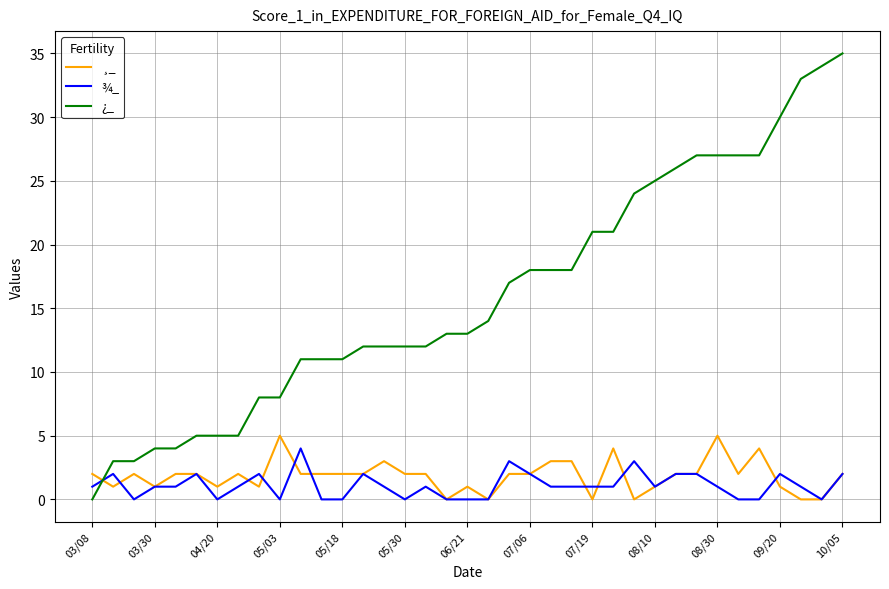

Reading left to right, list all the values displayed in this chart.

¸_: 2	1	2	1	2	2	1	2	1	5	2	2	2	2	3	2	2	0	1	0	2	2	3	3	0	4	0	1	2	2	5	2	4	1	0	0	2
¾_: 1	2	0	1	1	2	0	1	2	0	4	0	0	2	1	0	1	0	0	0	3	2	1	1	1	1	3	1	2	2	1	0	0	2	1	0	2
¿_: 0	3	3	4	4	5	5	5	8	8	11	11	11	12	12	12	12	13	13	14	17	18	18	18	21	21	24	25	26	27	27	27	27	30	33	34	35